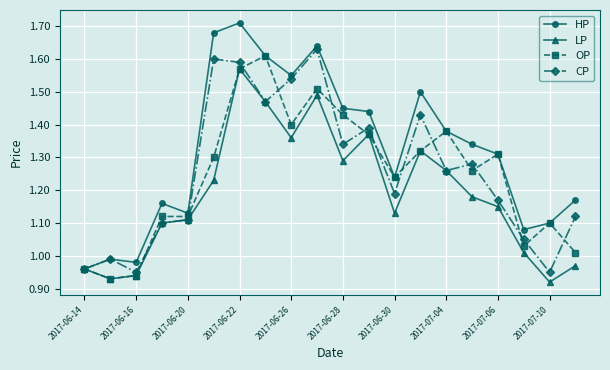

What is the sum of all CP values?

25.1